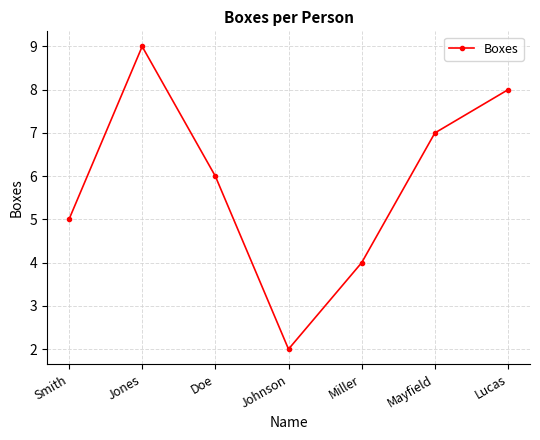

At which category does the data reach its first local peak?

Jones